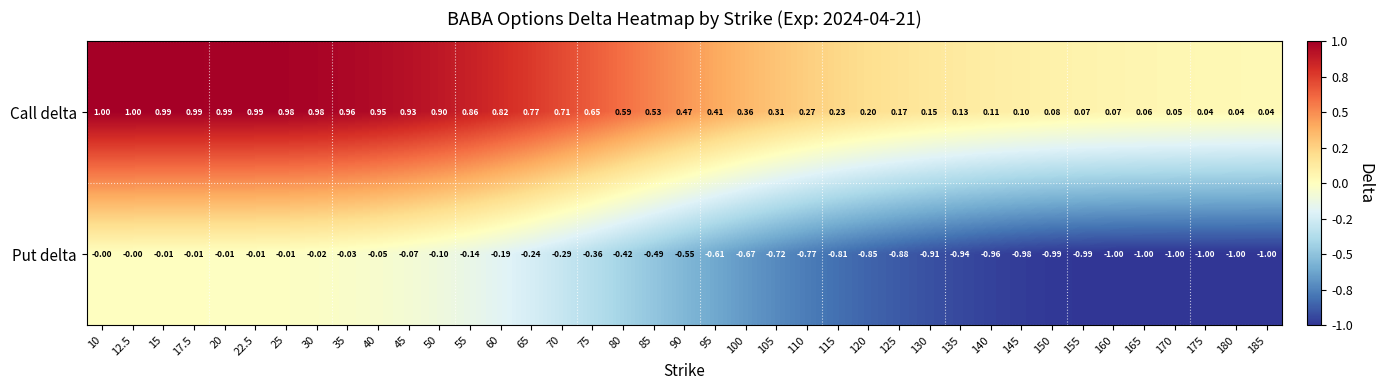

Which series has the largest range (max minus min)?

Put delta